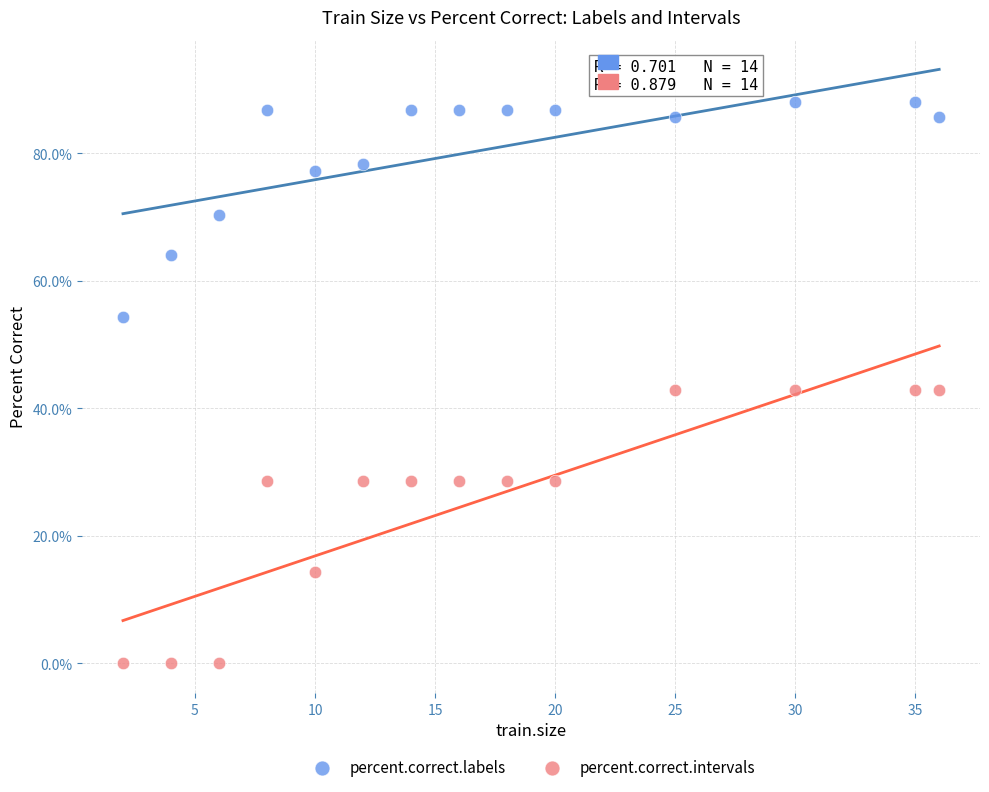

Which series has the largest Y range (max minus min)?

percent.correct.intervals